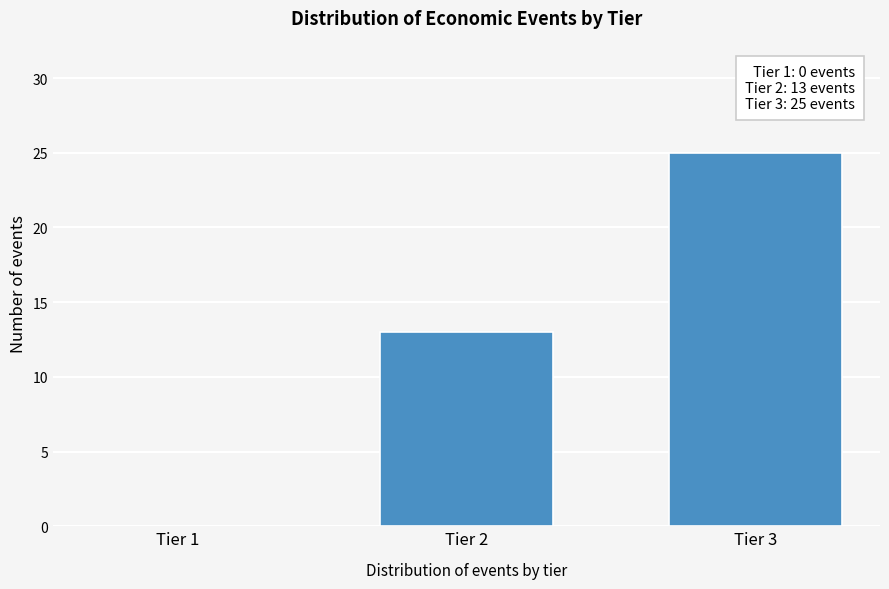

Reading left to right, what are all the values shown in this chart?

Tier 1=0	Tier 2=13	Tier 3=25